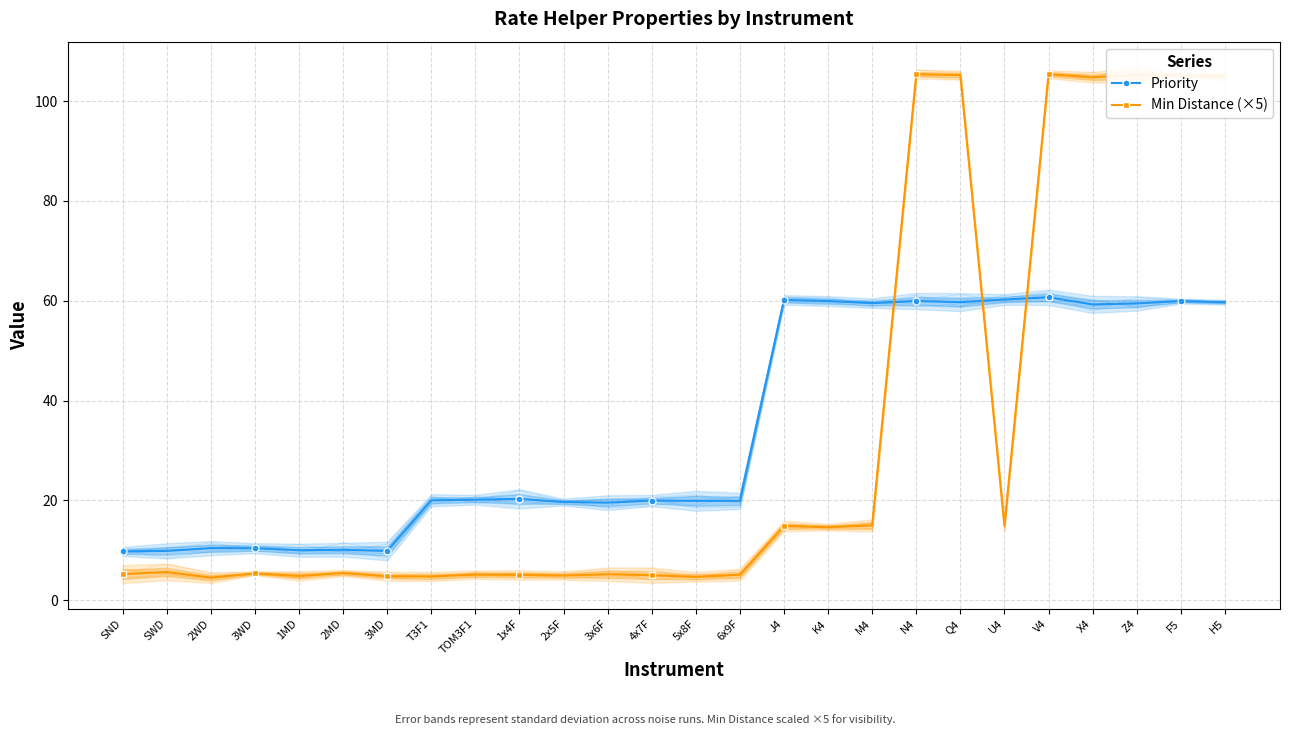

Reading left to right, list all the values displayed in this chart.

Priority: 9.8	9.9	10.4	10.4	10.0	10.1	9.9	20.0	20.1	20.3	19.7	19.6	20.0	19.9	19.9	60.2	59.9	59.5	59.9	59.7	60.2	60.7	59.3	59.5	59.9	59.7
Min Distance (×5): 5.2	5.7	4.5	5.4	4.9	5.5	4.8	4.8	5.1	5.1	4.9	5.2	5.0	4.7	5.1	14.9	14.6	15.0	105.4	105.2	14.9	105.4	104.8	105.2	105.2	104.9